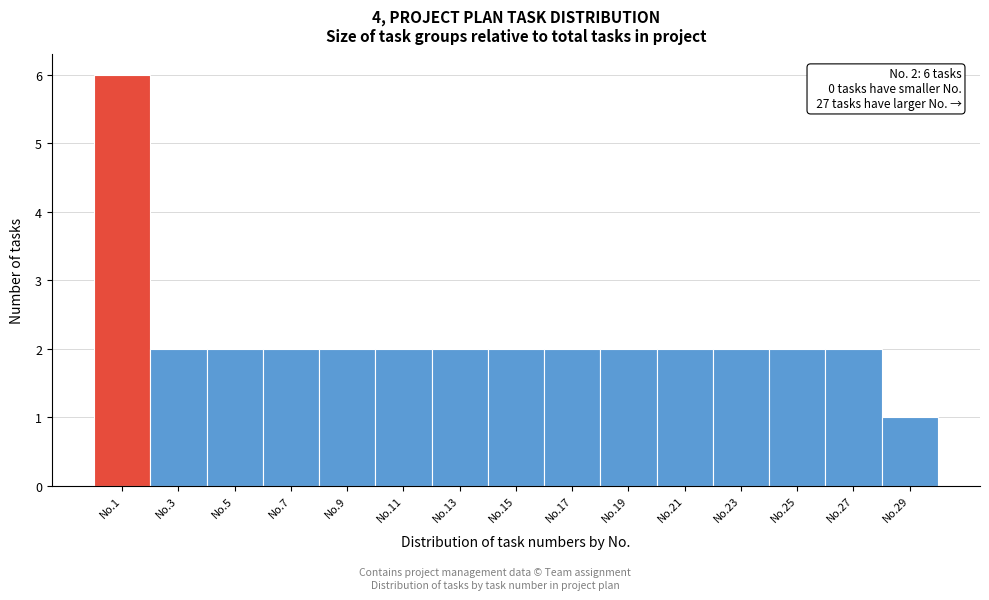

Reading right to left, list all the values displayed in this chart.

1	2	2	2	2	2	2	2	2	2	2	2	2	2	6